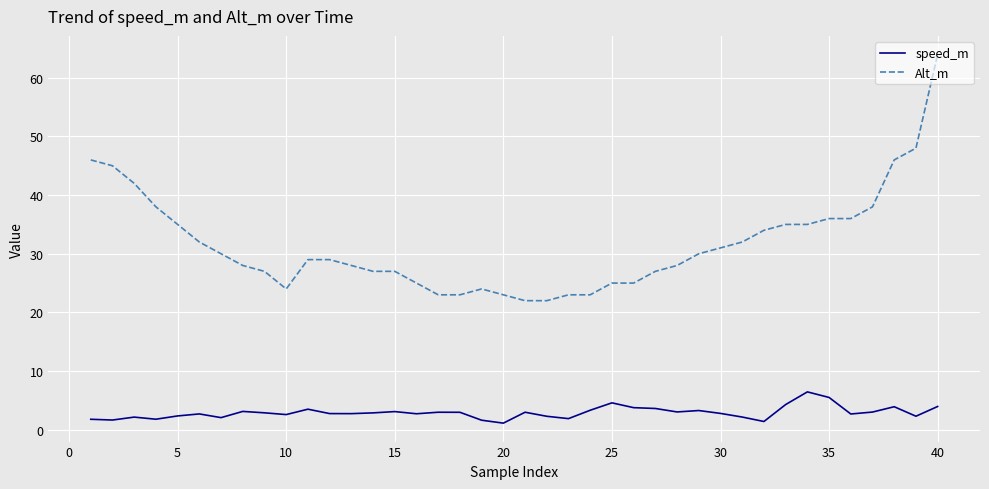

How many lines are shown in the chart?

2